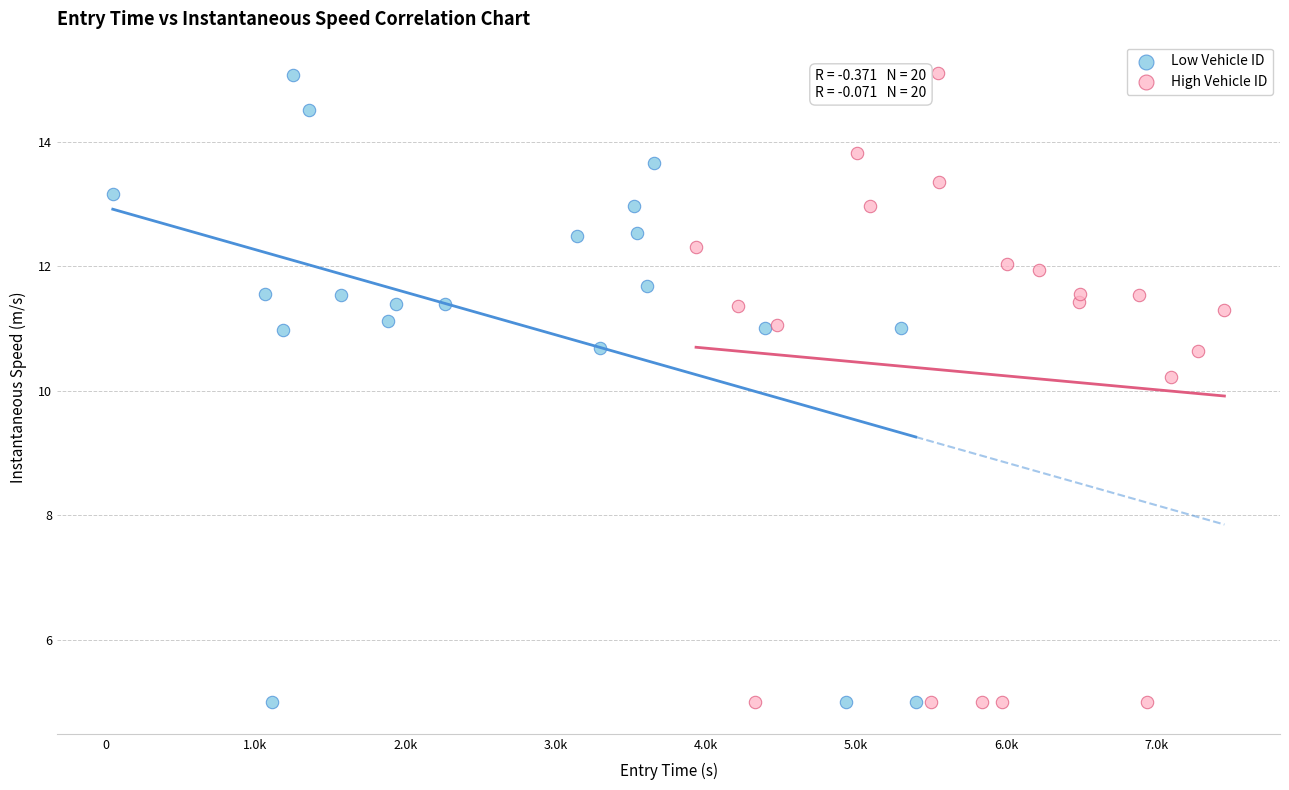

What are all the series names shown in the legend?

Low Vehicle ID, High Vehicle ID